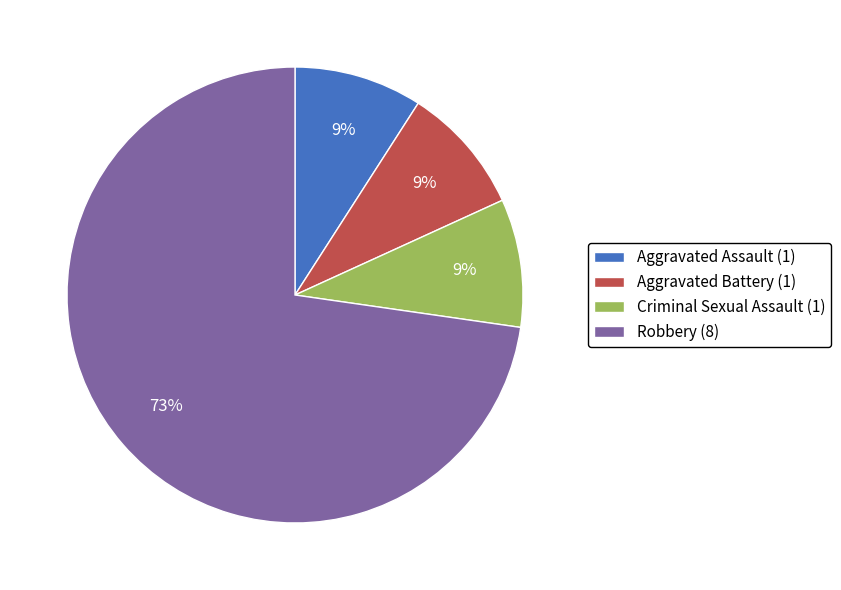

What percentage is the Robbery (8) slice, to the nearest percent?

73%